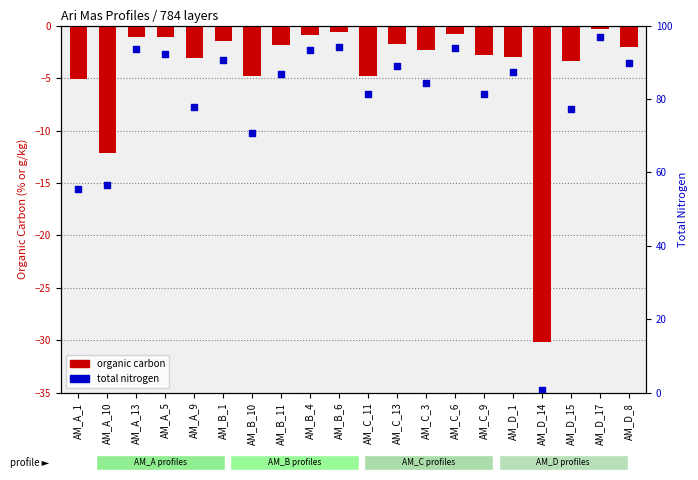

What are all the series names shown in the legend?

organic carbon, total nitrogen